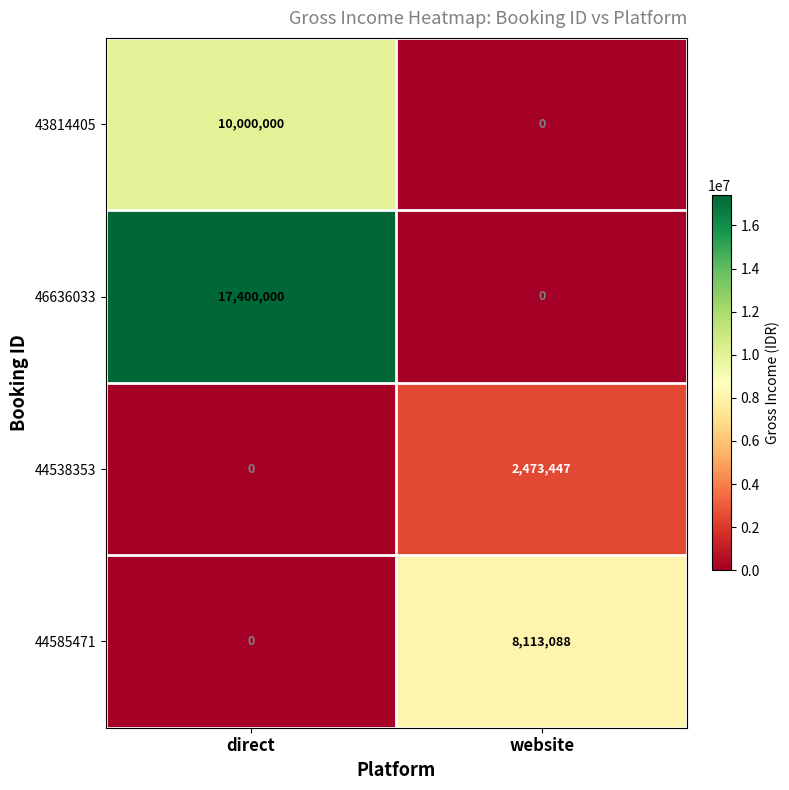

The value of 44585471 at direct is 0. True or false?

True